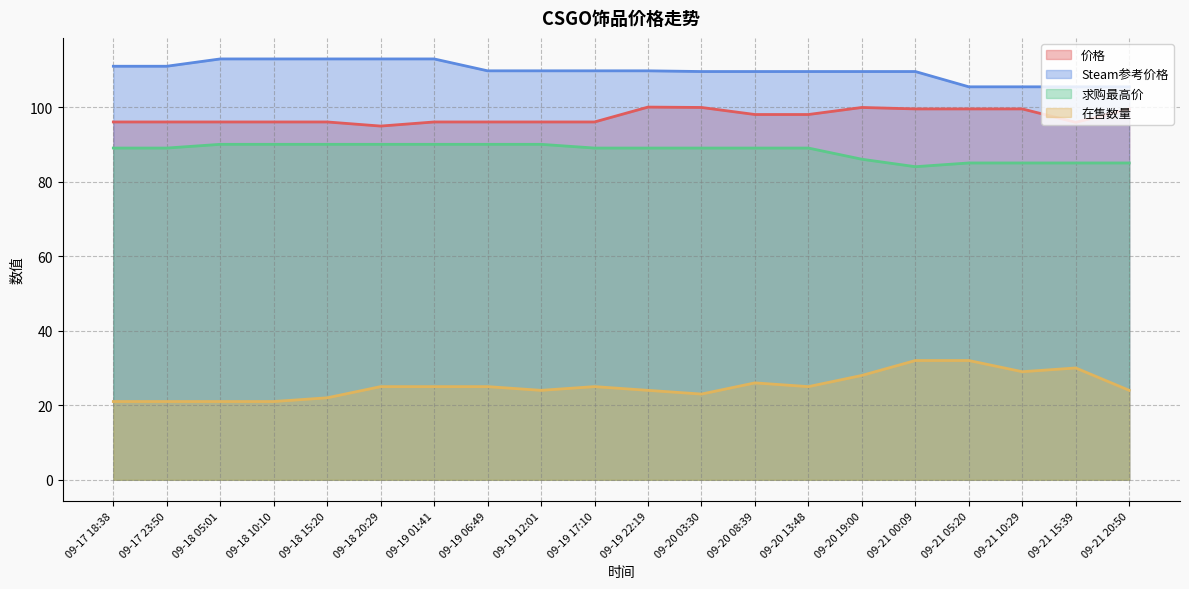

Rank the categories by 在售数量 value from lowest to highest.

09-17 18:38, 09-17 23:50, 09-18 05:01, 09-18 10:10, 09-18 15:20, 09-20 03:30, 09-19 12:01, 09-19 22:19, 09-21 20:50, 09-18 20:29, 09-19 01:41, 09-19 06:49, 09-19 17:10, 09-20 13:48, 09-20 08:39, 09-20 19:00, 09-21 10:29, 09-21 15:39, 09-21 00:09, 09-21 05:20